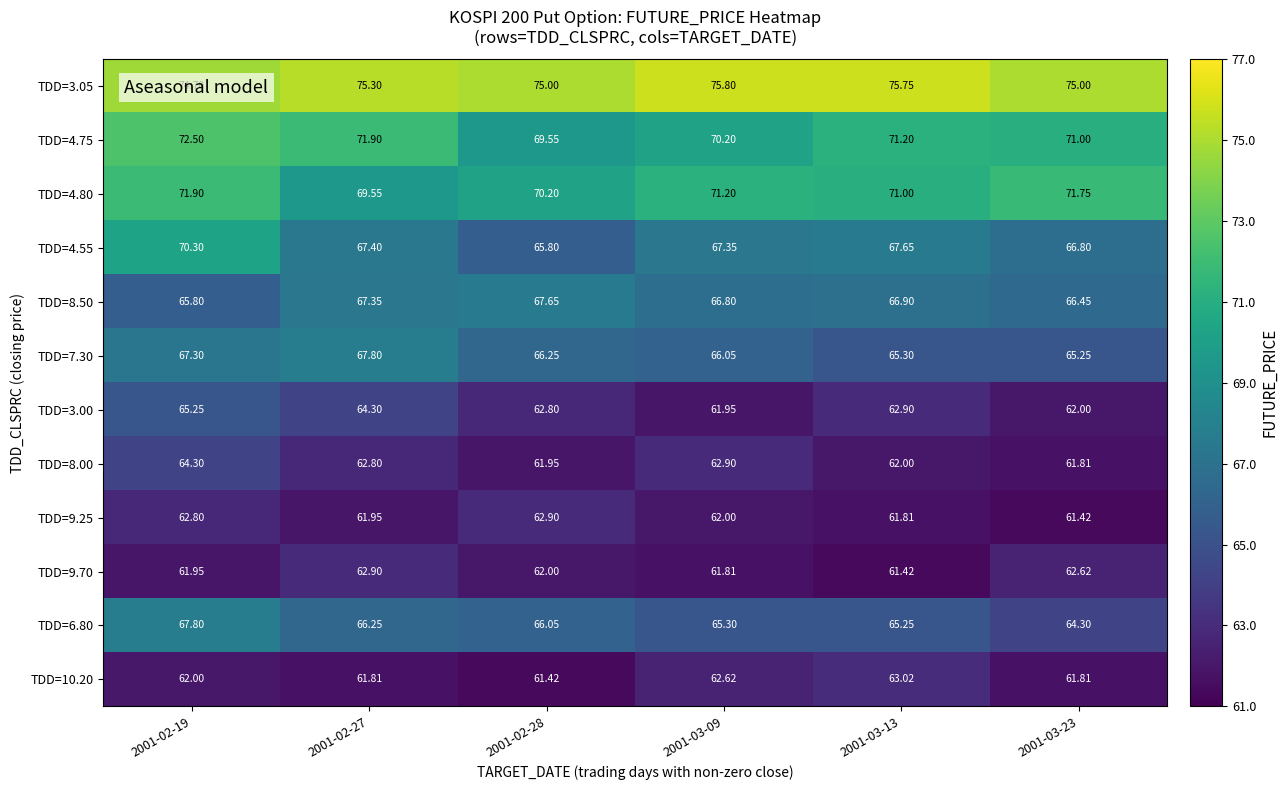

How many values in the TDD=10.20 series are below 62?

3